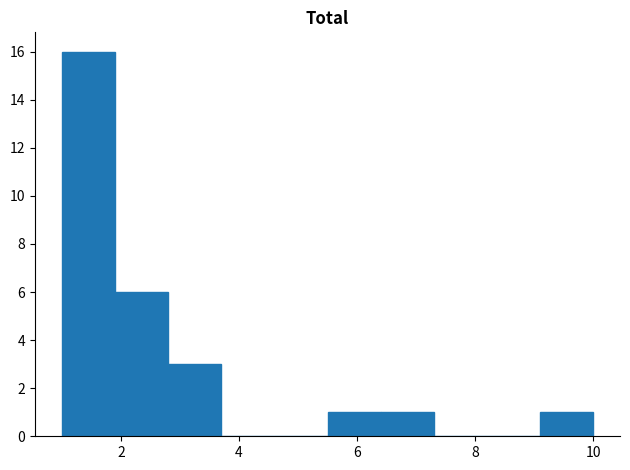

Reading left to right, list every bar in this chart as the range it spans on the x-axis followed by its height. Neither the bar edges nor the heights are printed on the chart, so give them approximately, as read against the axes.

1.0 to 1.9: 16
1.9 to 2.8: 6
2.8 to 3.7: 3
3.7 to 4.6: 0
4.6 to 5.5: 0
5.5 to 6.4: 1
6.4 to 7.3: 1
7.3 to 8.2: 0
8.2 to 9.1: 0
9.1 to 10.0: 1